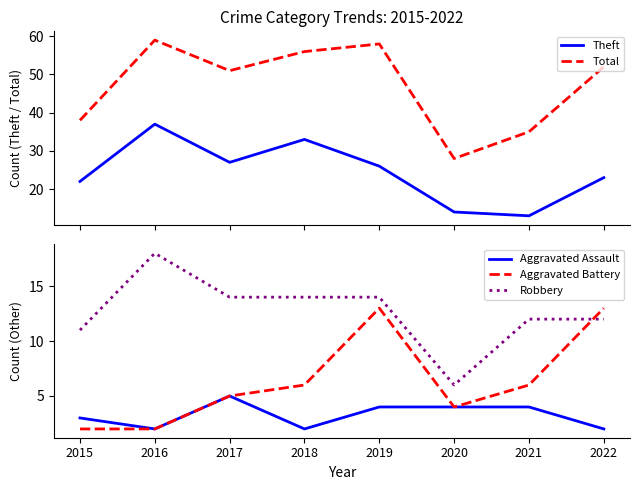

The Total series shows 59 at 2016. True or false?

True